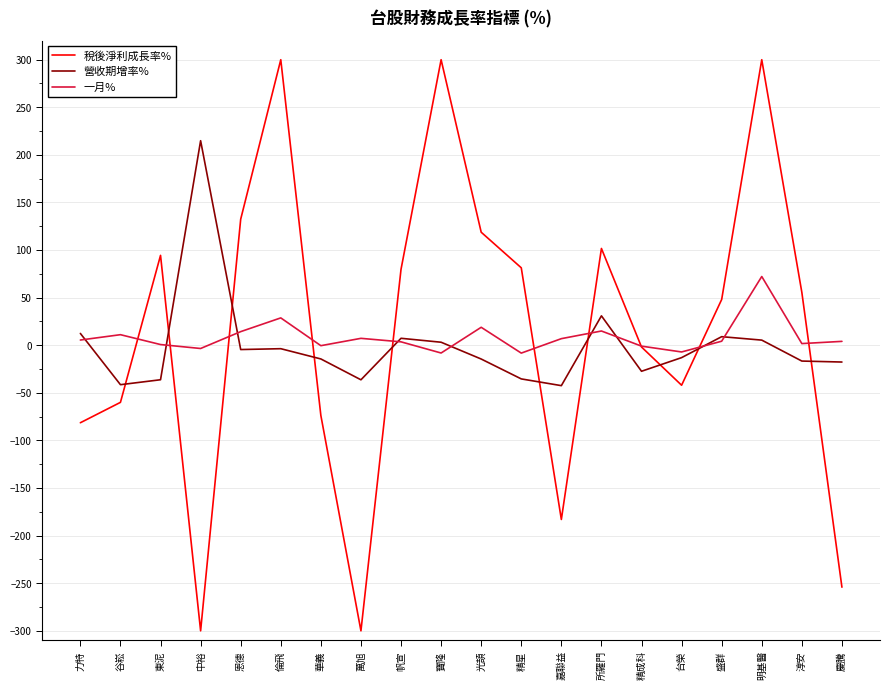

What is the difference between the maximum and second lowest values in the 稅後淨利成長率% series?

600.0